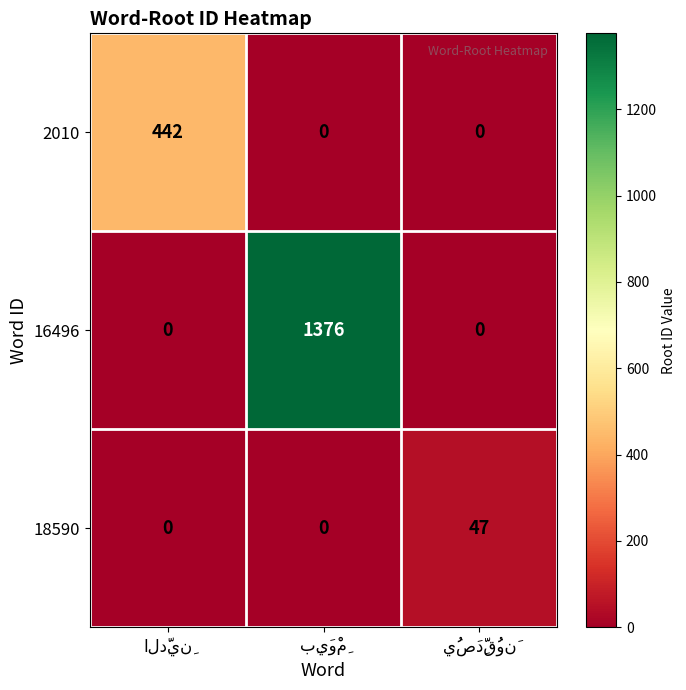

Rank the series by their maximum value, from highest to lowest.

16496, 2010, 18590